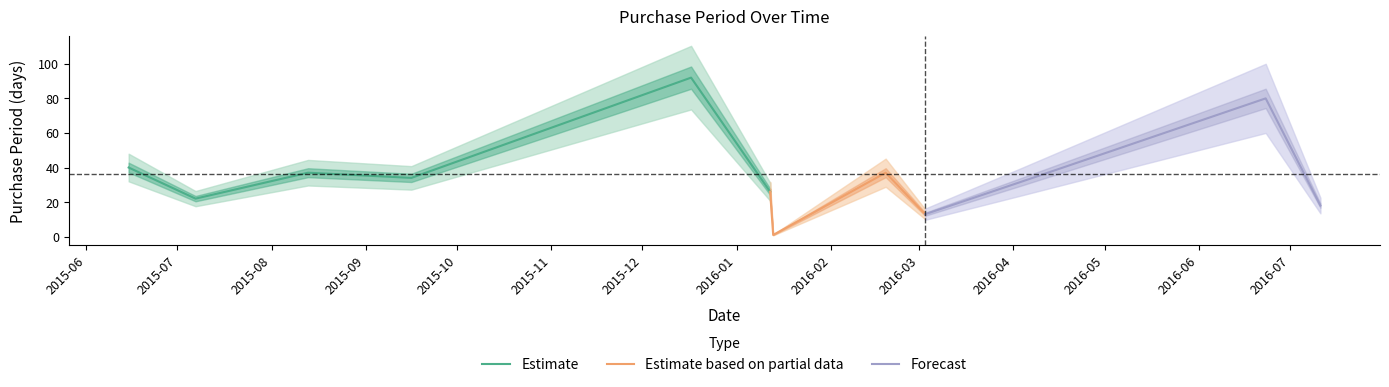

Where is the first local maximum?

2015-08-13